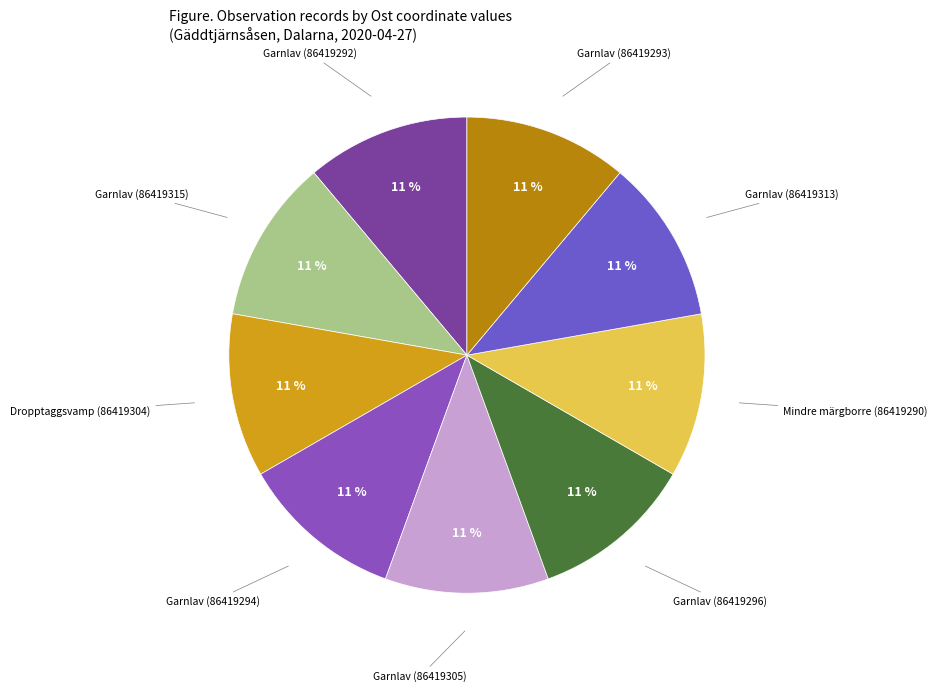

How many slices are in this pie chart?

9